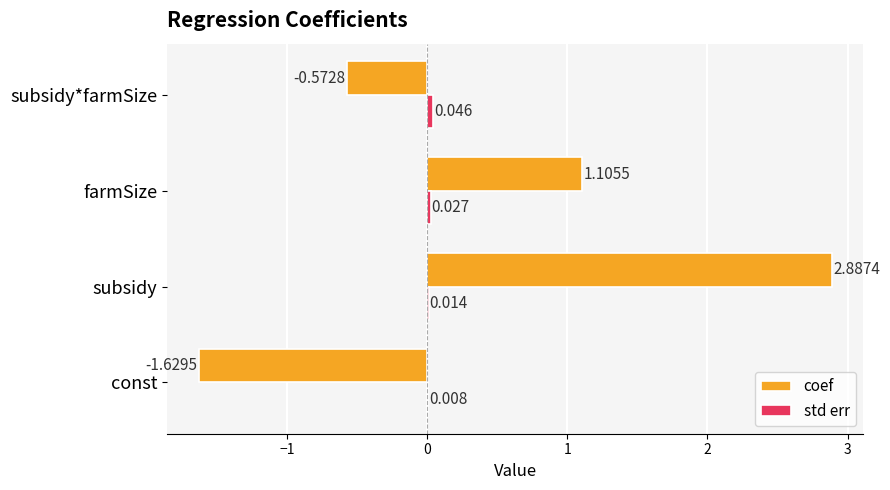

At which category is the sum across all series the highest?

subsidy